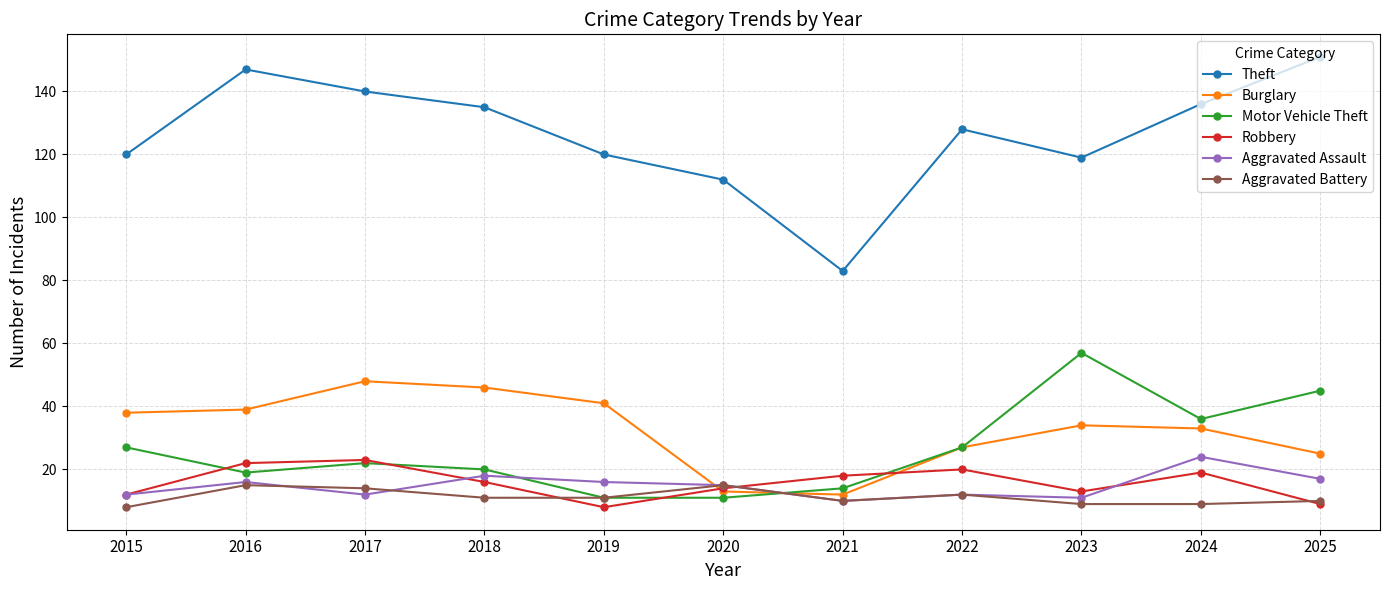

How many lines are shown in the chart?

6